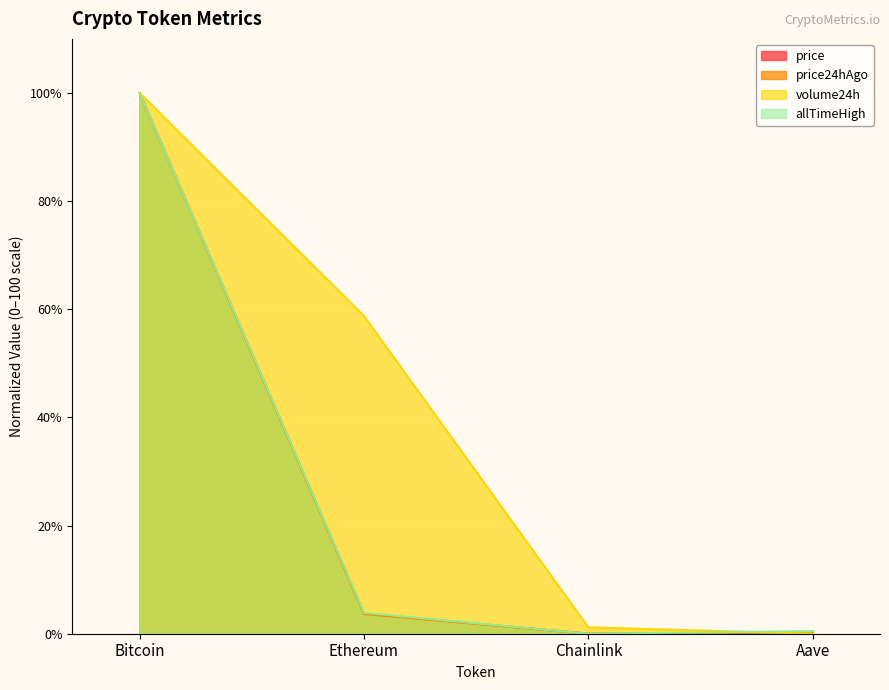

What is the sum of all price24hAgo values?

103.9